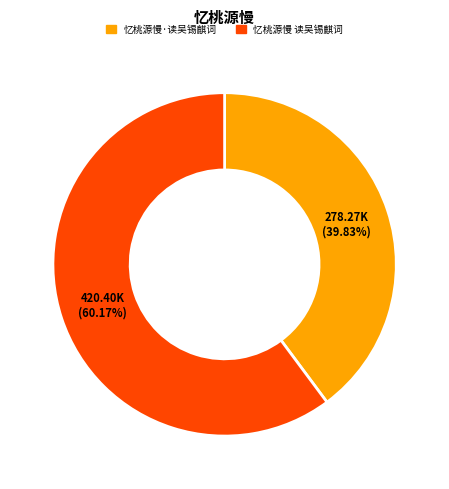

What percentage do 忆桃源慢 读吴锡麒词 and 忆桃源慢·读吴锡麒词 together represent?

100.0%